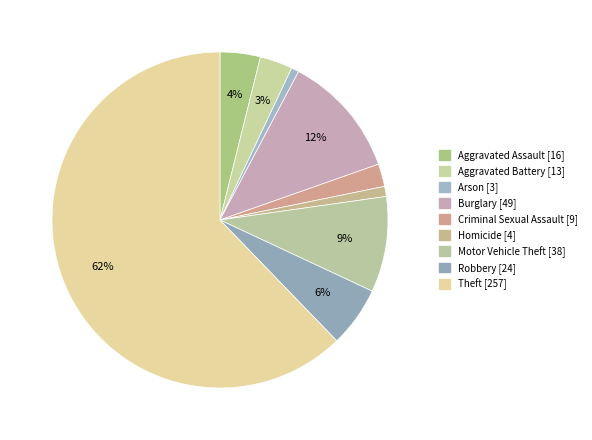

Is there any slice that represents more than half of the pie?

Yes